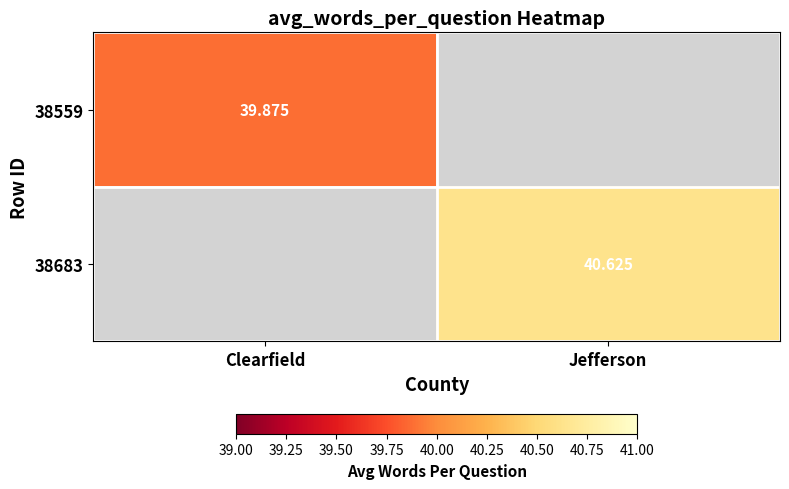

Is it true that 38559 equals -23.1 at Jefferson?

False